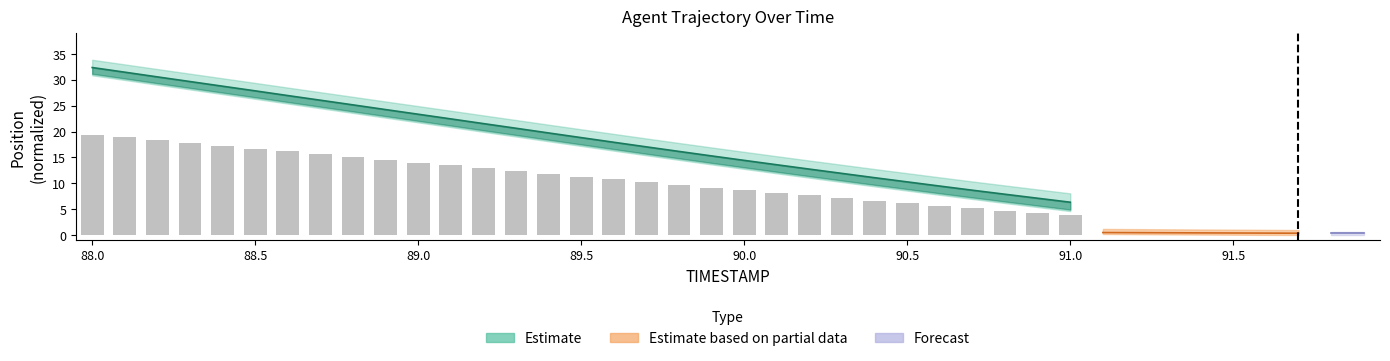

Count the number of categories in the chart.

31